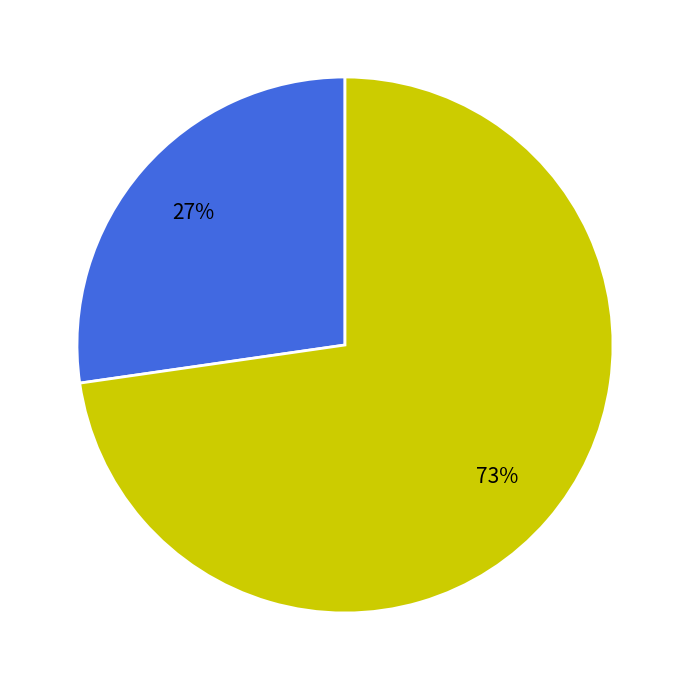

Is there a majority slice in this chart?

Yes